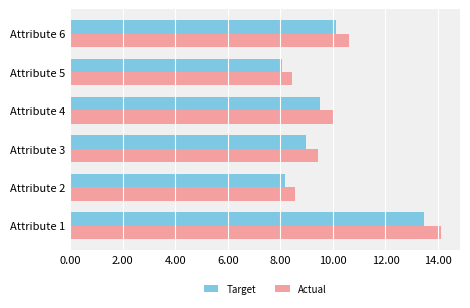

True or false: Target has a value of 2.9 at Attribute 5.

False